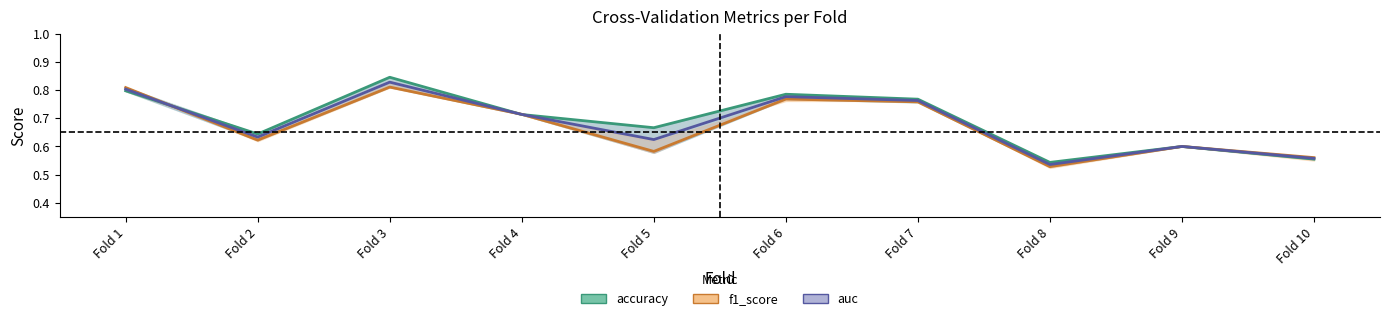

What are all the series names shown in the legend?

accuracy, f1_score, auc